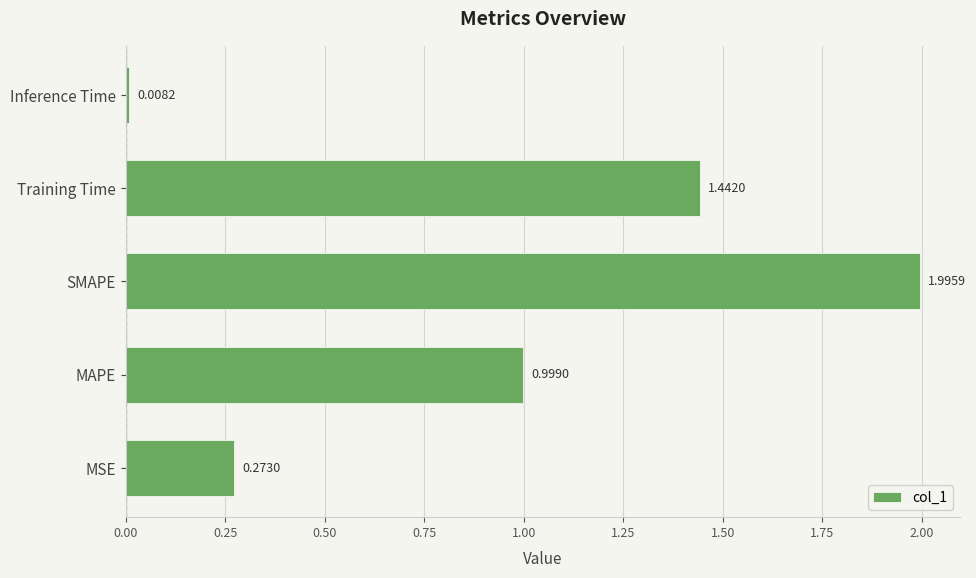

What is the difference between the values at MAPE and MSE?

0.7